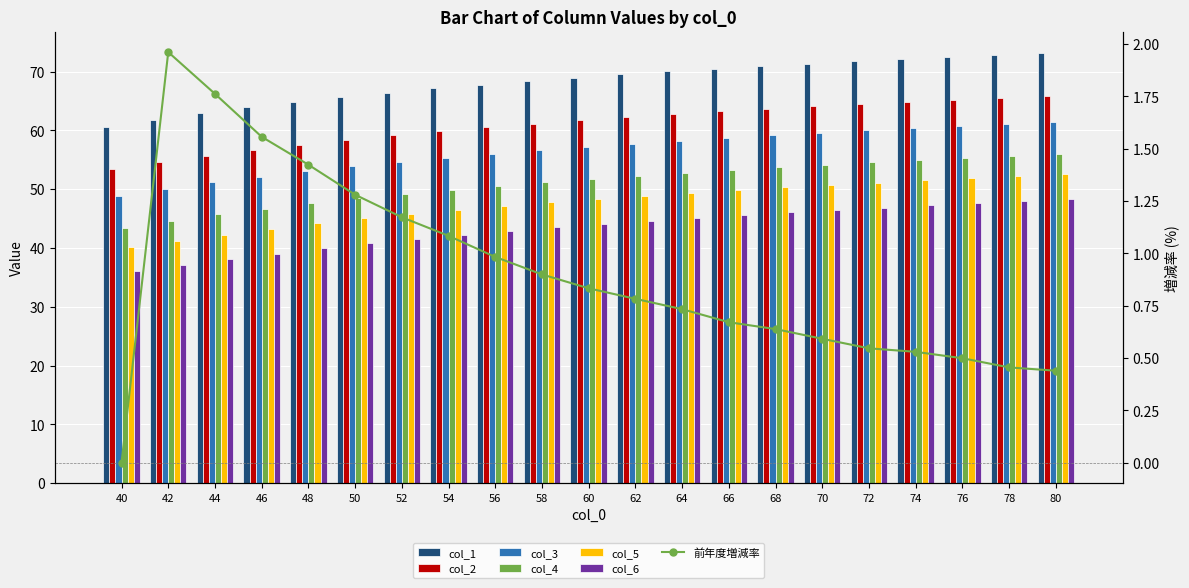

What is the difference between the second highest and second lowest values in the col_4 series?

11.0